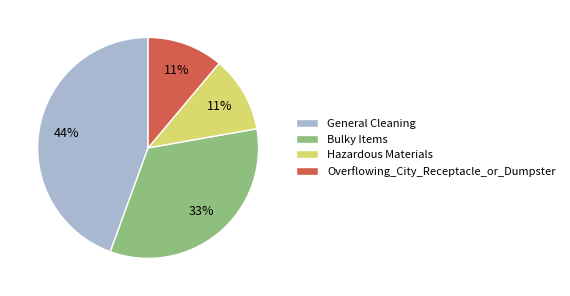

Count the number of slices in the pie.

4